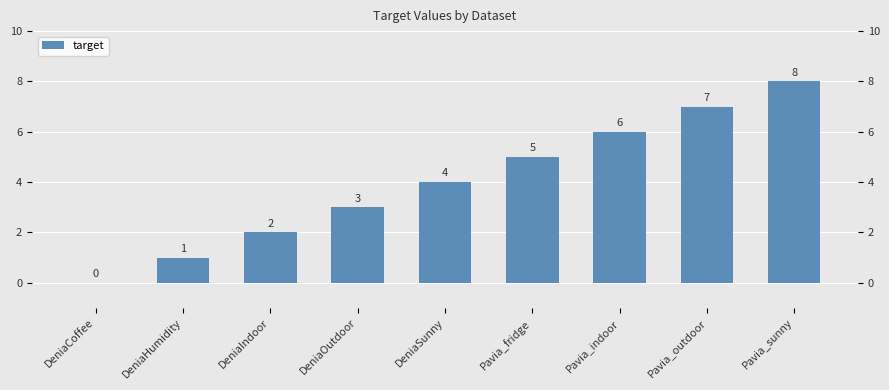

What is the change in value from Pavia_fridge to Pavia_outdoor?

+2